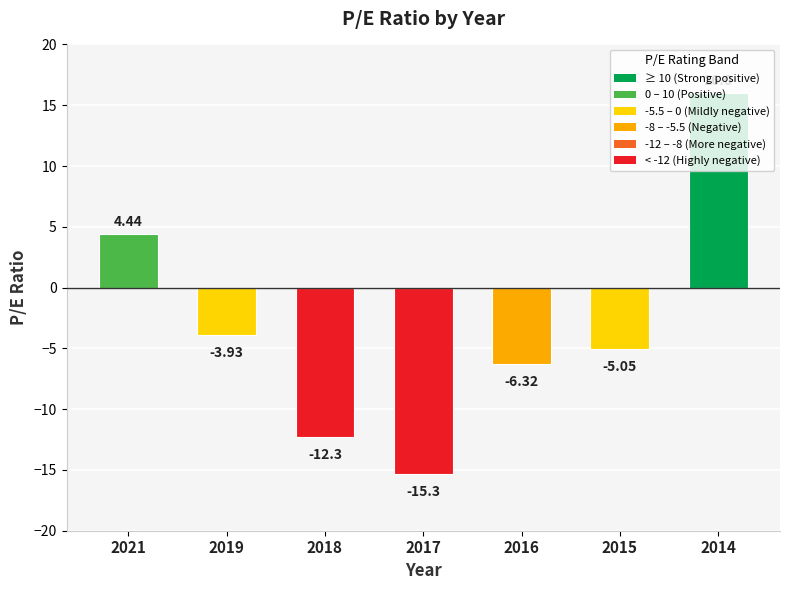

How many series are shown in this chart?

1